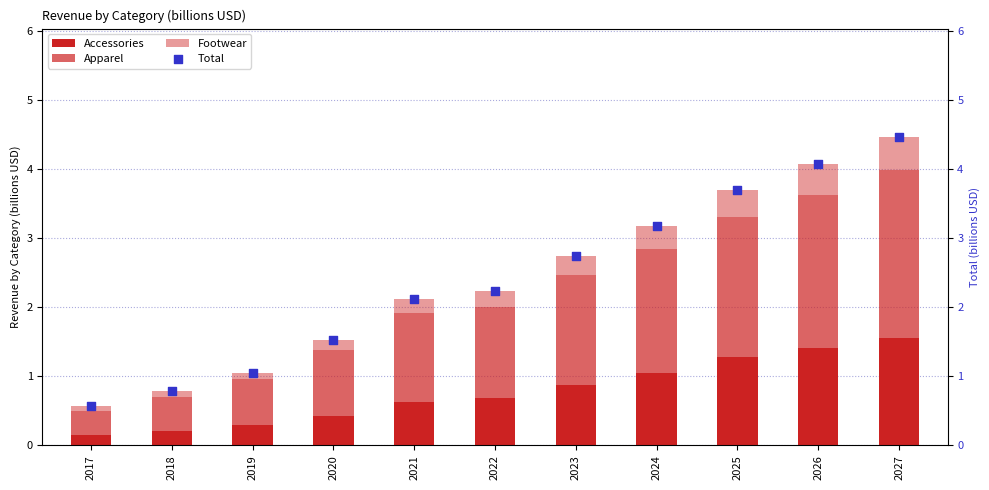

Which series contains the lowest Y value?

Footwear